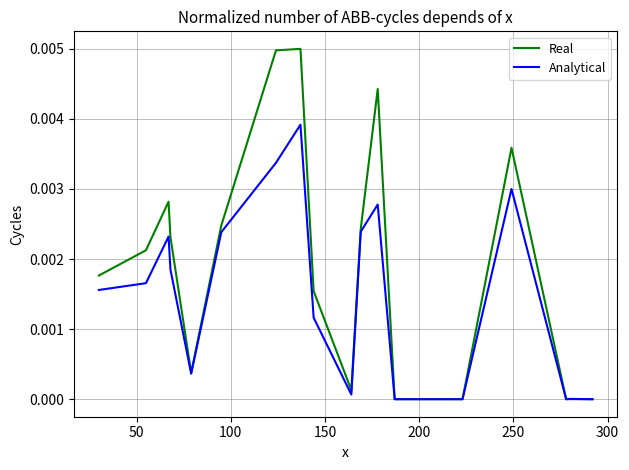

Which series has the largest range (max minus min)?

Real